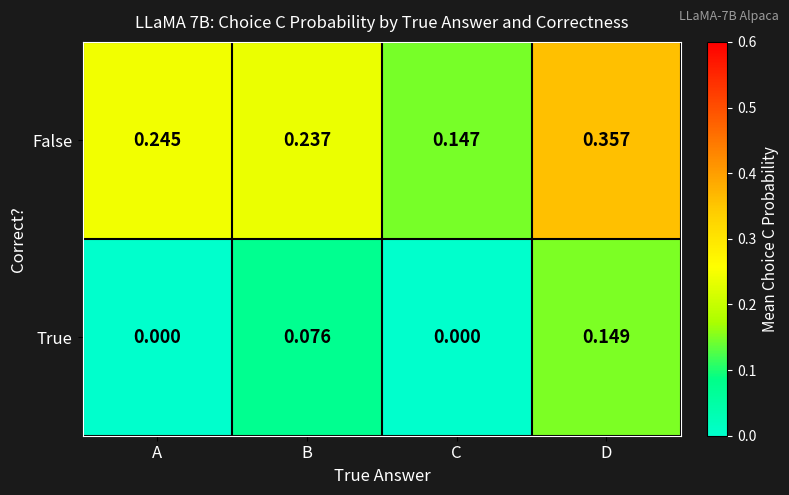

Which series has the widest spread of values?

False